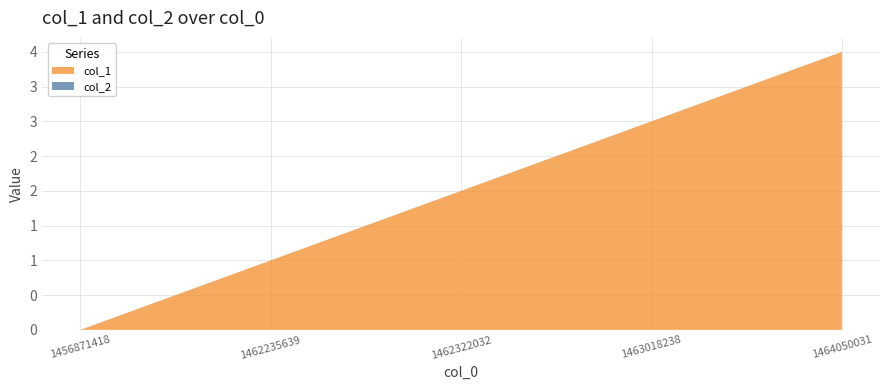

Reading left to right, what are all the values shown in this chart?

col_1: 1456871418=0	1462235639=1	1462322032=2	1463018238=3	1464050031=4
col_2: 1456871418=0	1462235639=0	1462322032=0	1463018238=0	1464050031=0